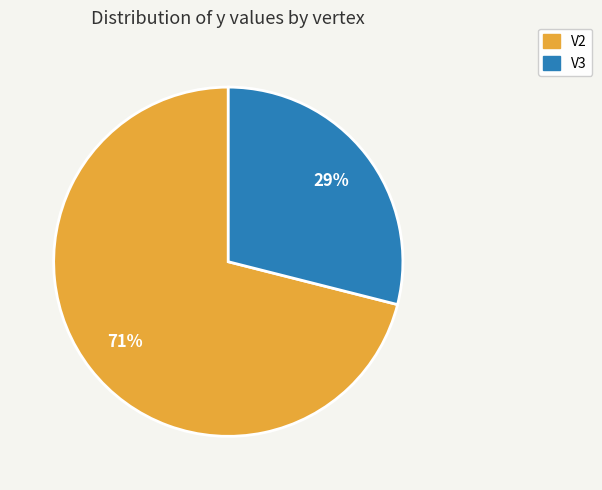

How many segments does this pie chart have?

2